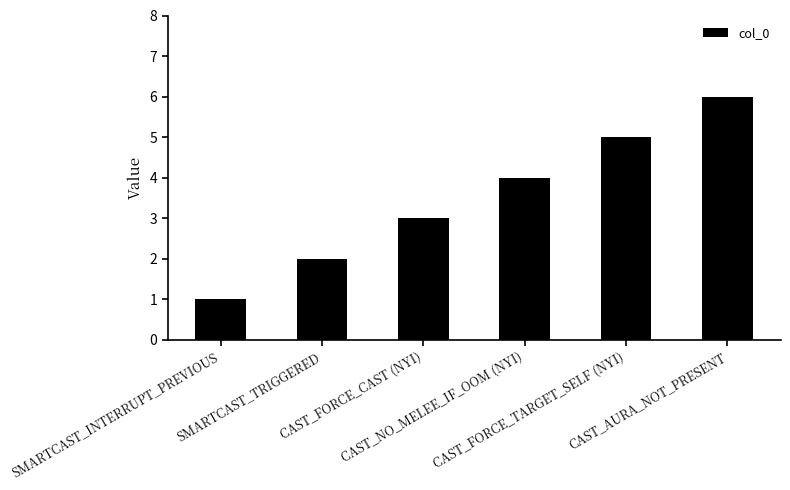

What is the difference between the second highest and second lowest values?

3